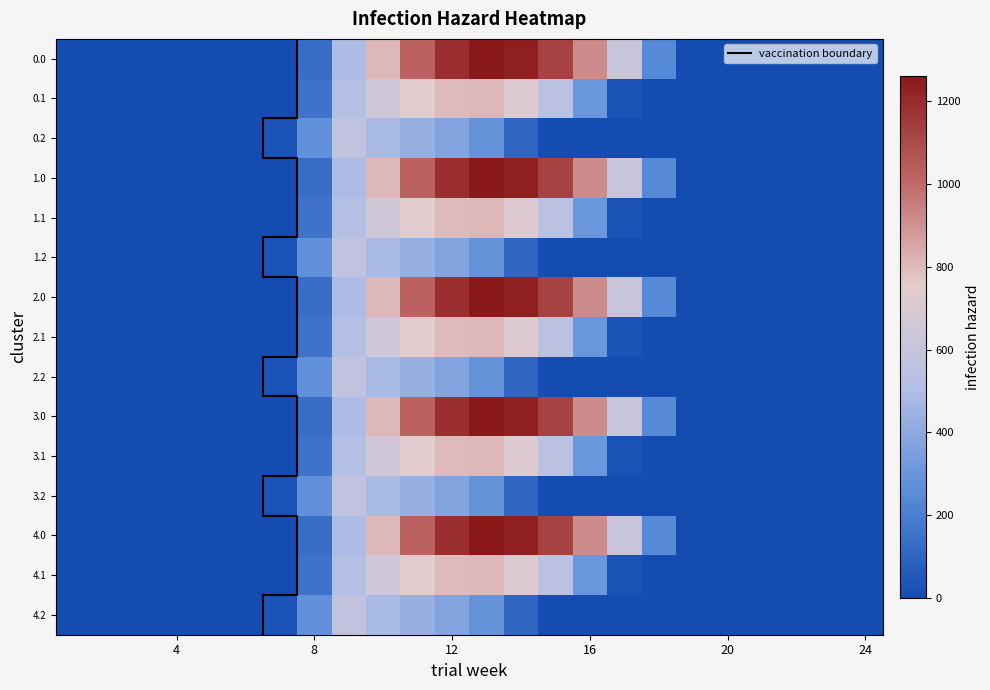

At 14, list the series in order from largest to smallest.

0.0, 1.0, 2.0, 3.0, 4.0, 0.1, 1.1, 2.1, 3.1, 4.1, 0.2, 1.2, 2.2, 3.2, 4.2